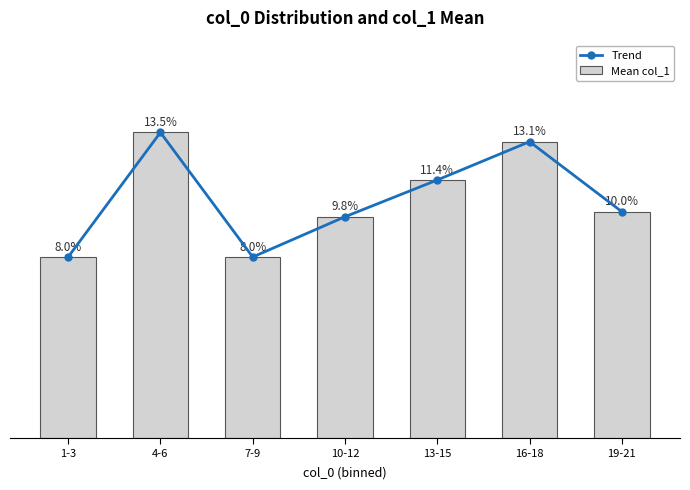

What is the minimum value for Mean col_1?

8.0